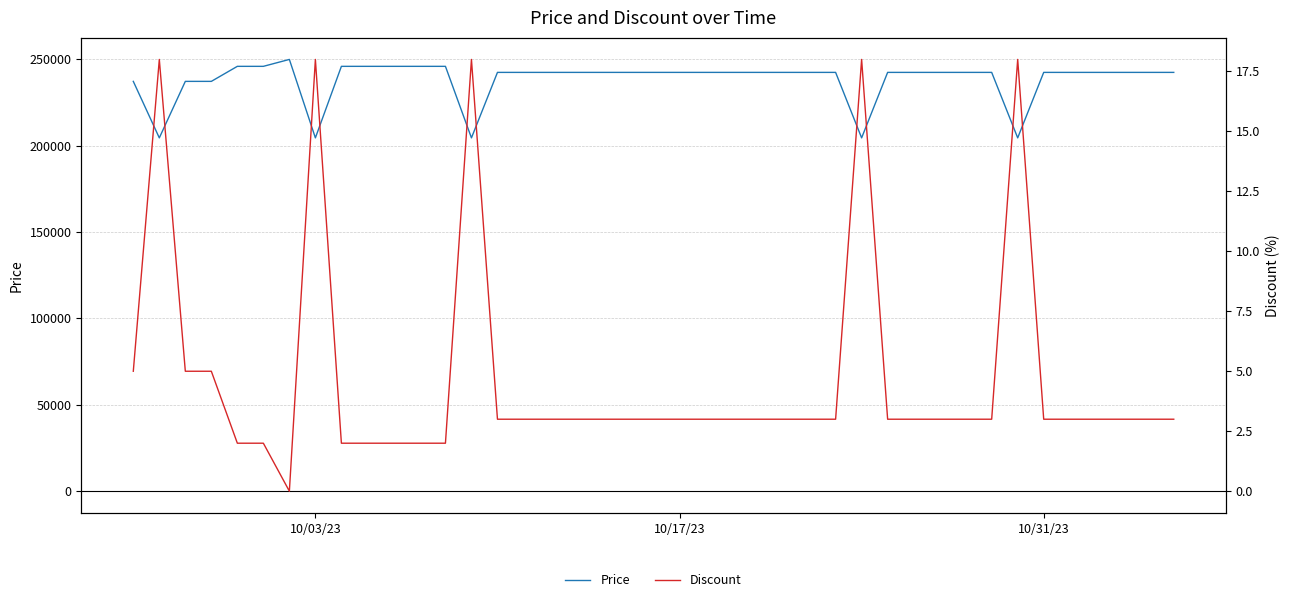

What is the minimum value for Price?

204500